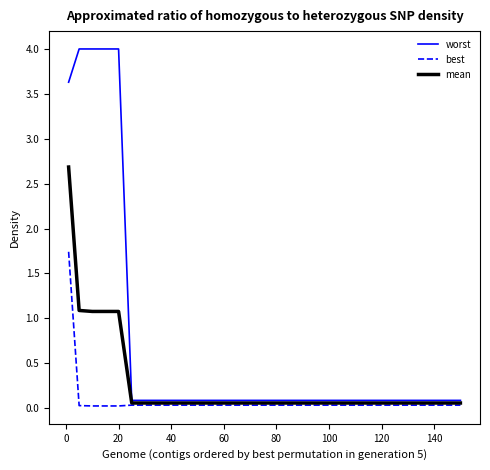

Which series has the widest spread of values?

worst